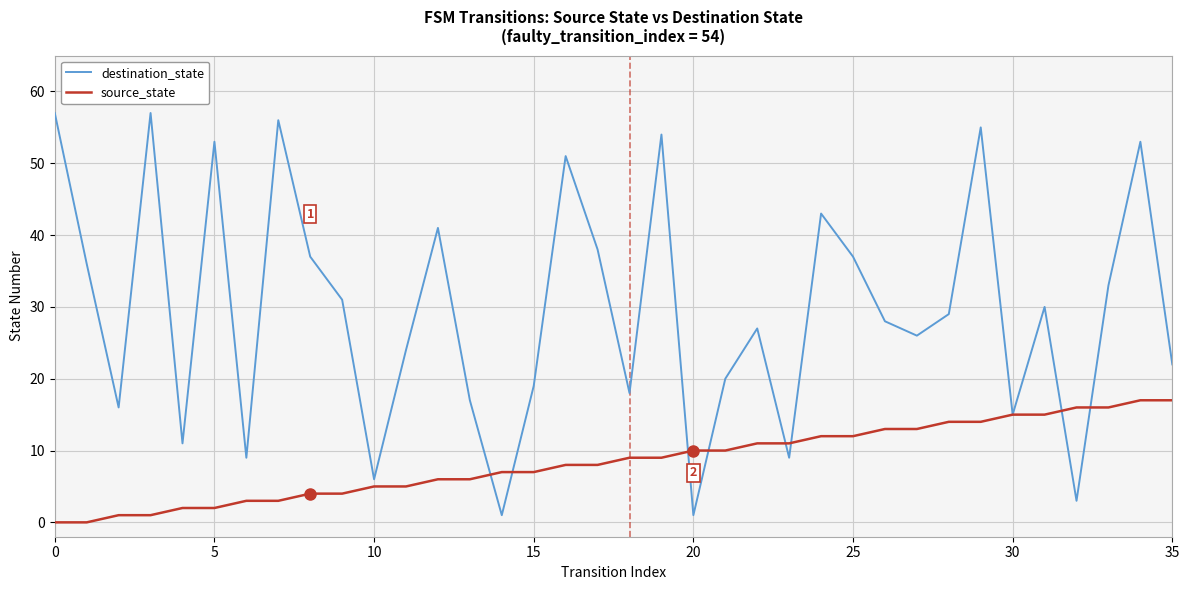

What is the highest value of the destination_state series?

57